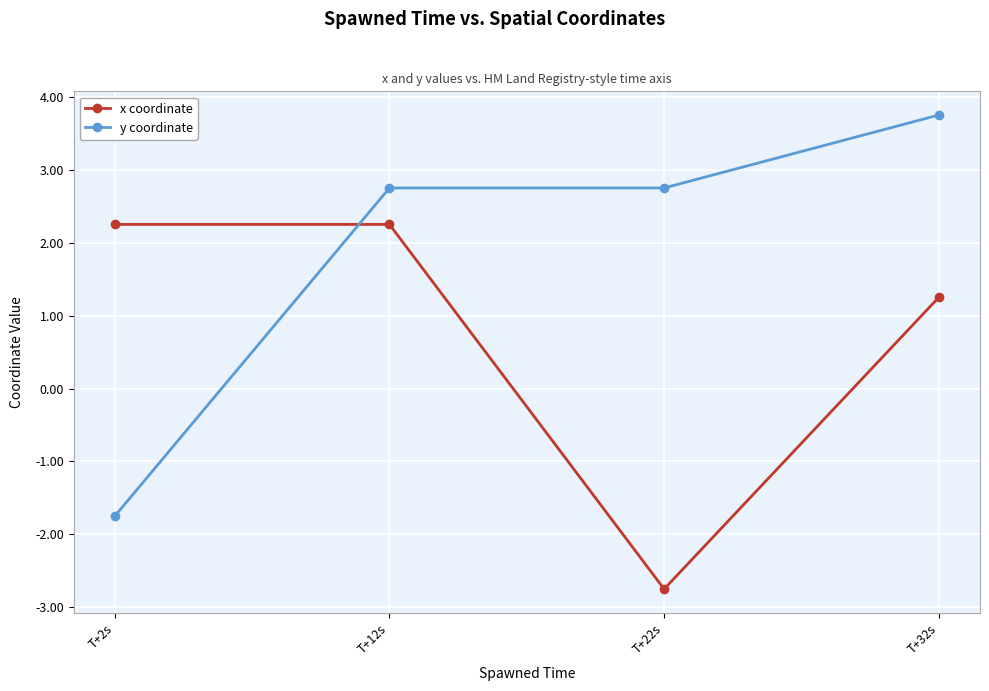

Is this an area chart (filled region under the line)?

No